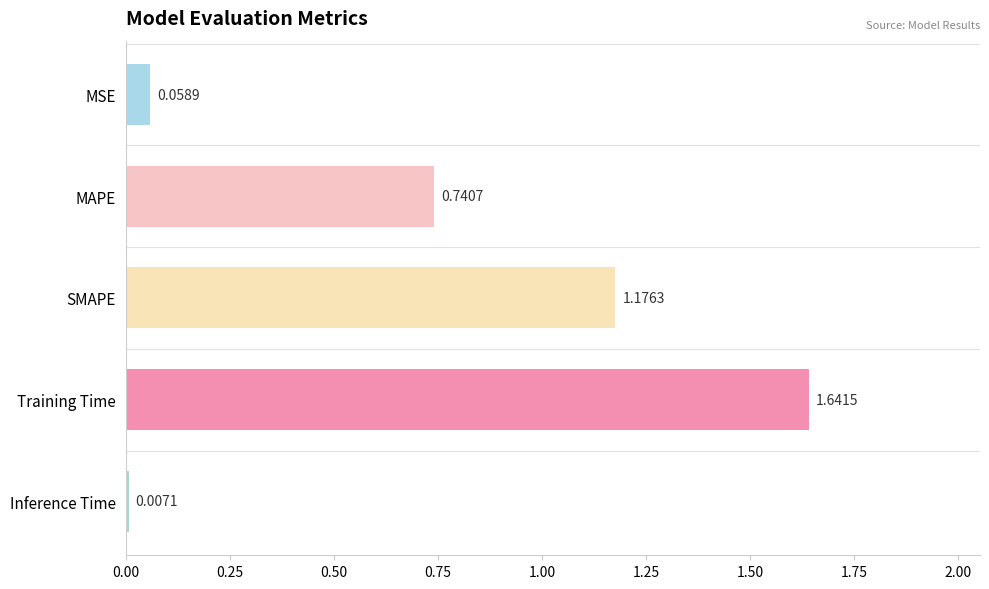

What is the label of the 5th bar from the bottom?

MSE